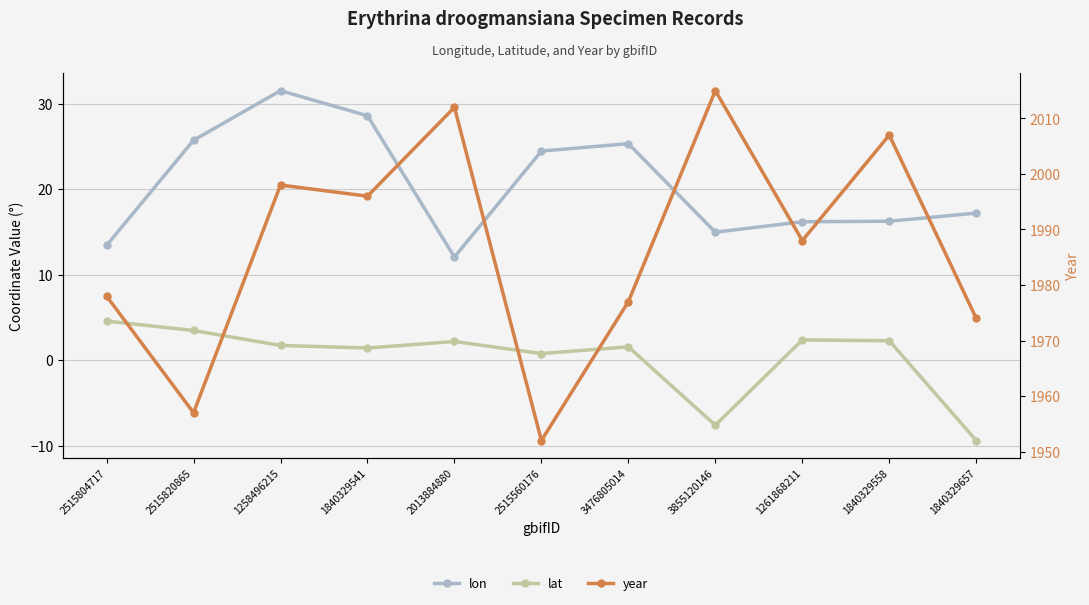

Which has a higher value, 1840329541 or 1261868211?

1840329541